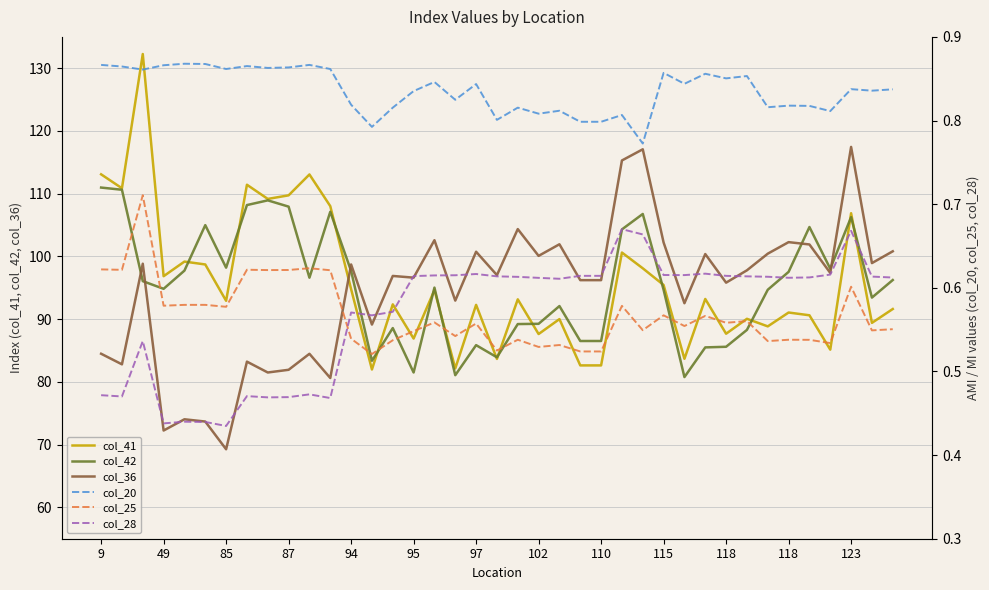

What is the average value of the col_41 series?

95.7